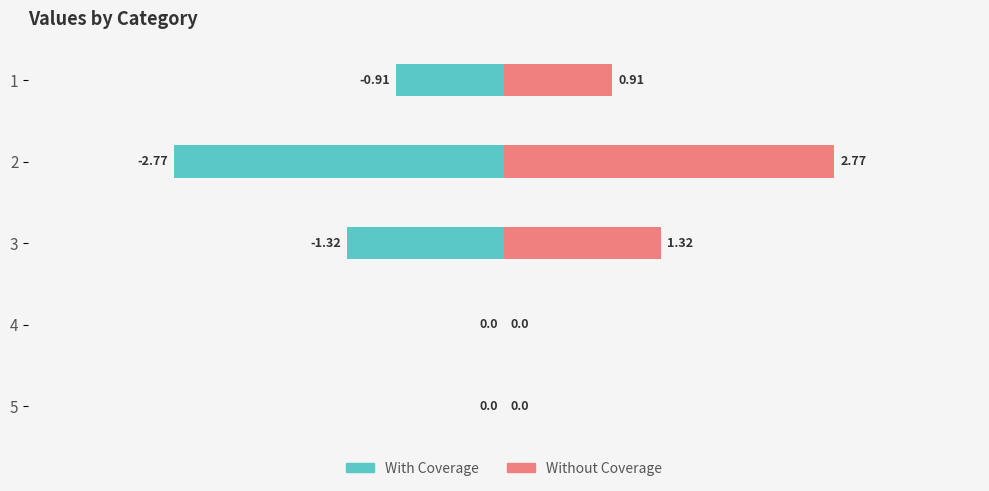

How many data points in With Coverage are less than 0?

3